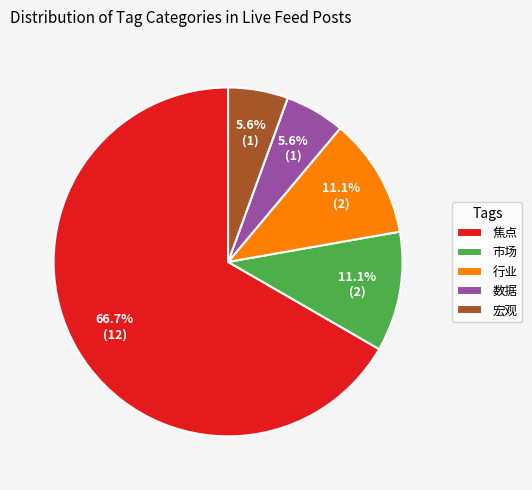

Count the number of slices in the pie.

5